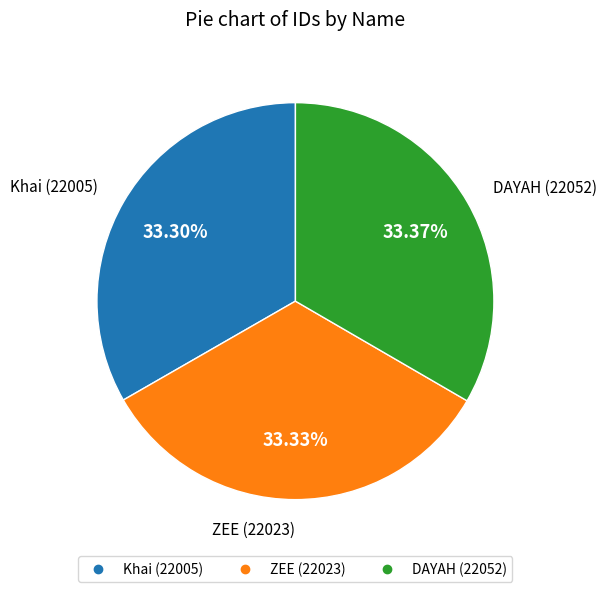

Is DAYAH the majority of the pie?

No